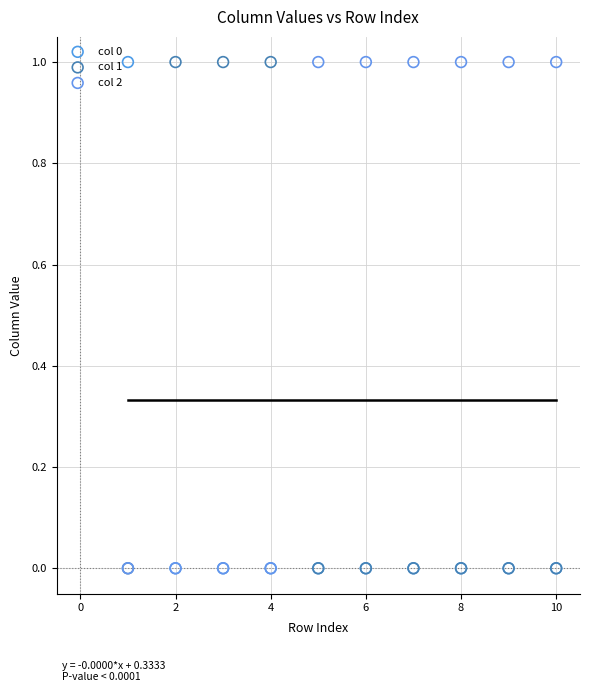

What are all the series names shown in the legend?

col 0, col 1, col 2